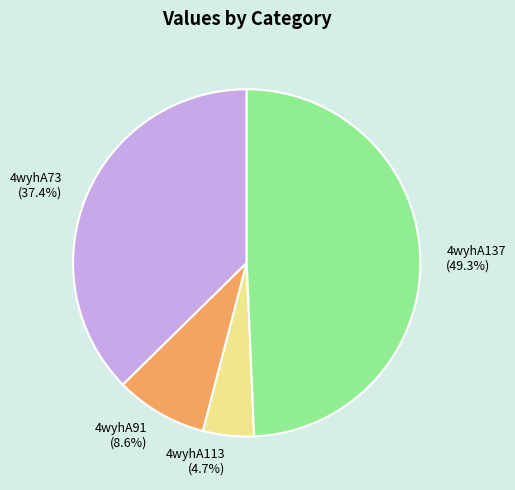

What is the smallest slice in the pie chart?

4wyhA113